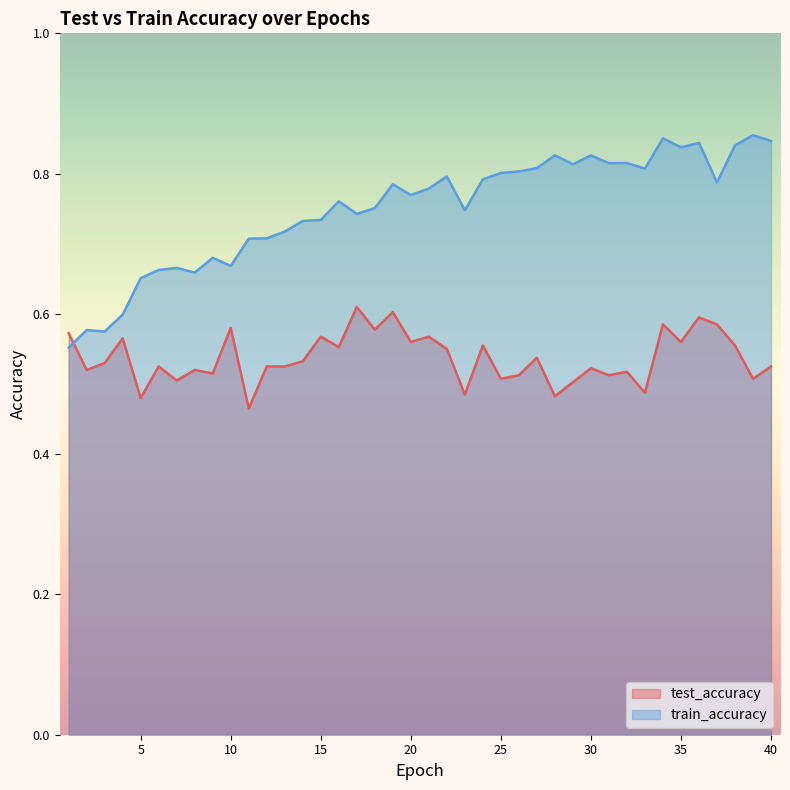

The test_accuracy series shows 0.3 at 16. True or false?

False